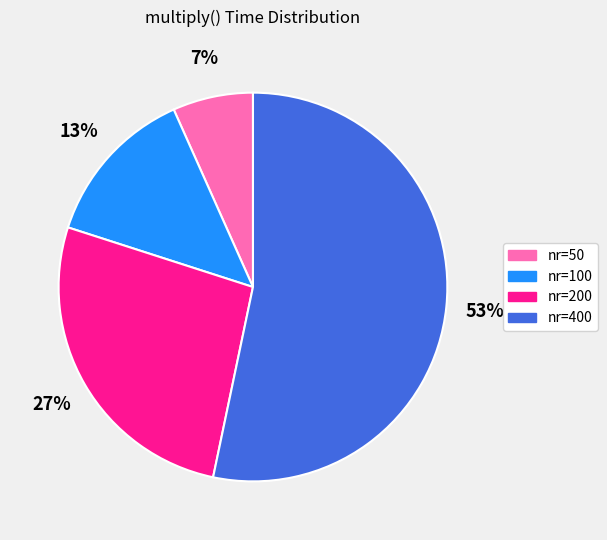

Rank the categories by value from highest to lowest.

nr=400, nr=200, nr=100, nr=50